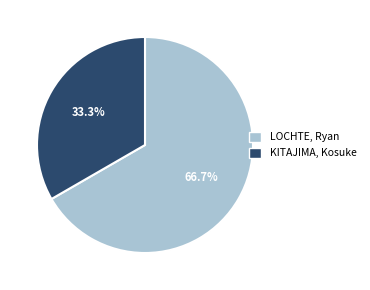

What percentage is NOT represented by KITAJIMA, Kosuke?

66.7%